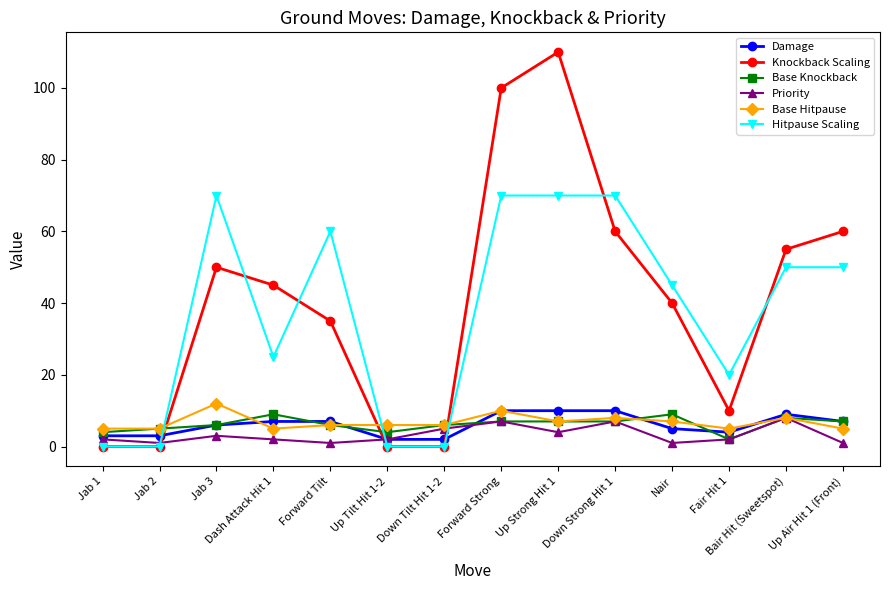

What is the sum of all Hitpause Scaling values?

530